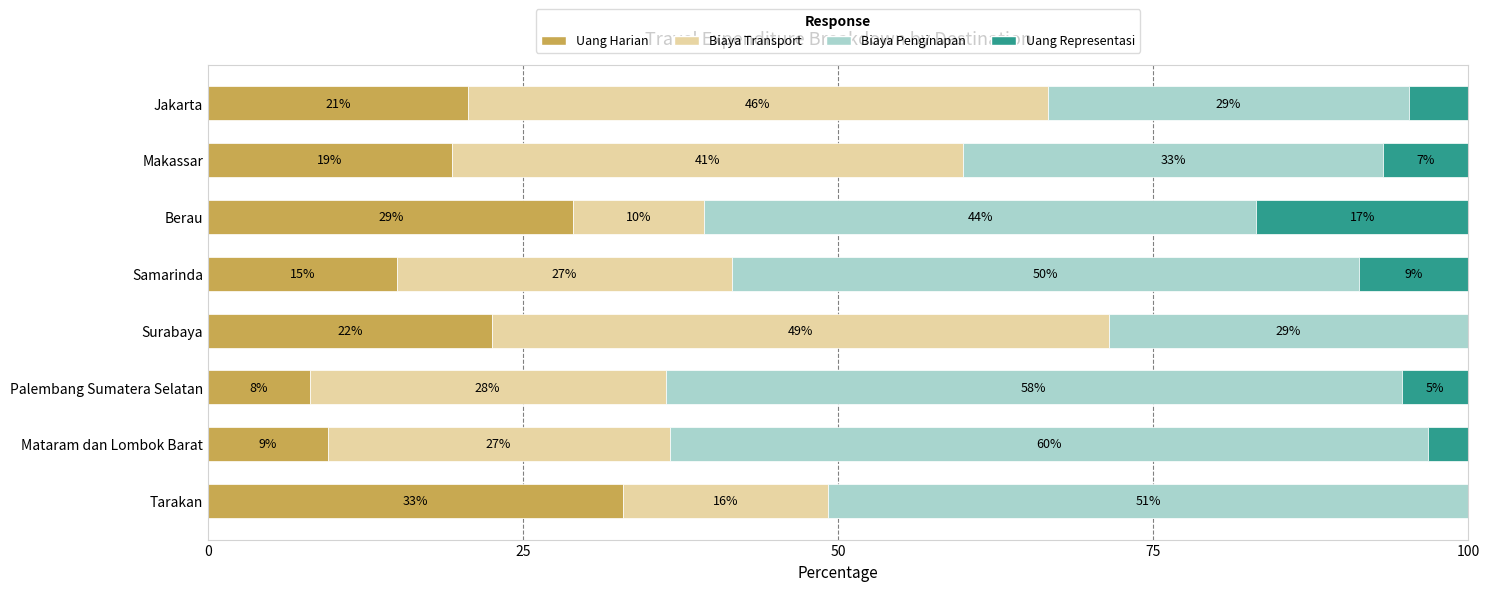

What are all the series names shown in the legend?

Uang Harian, Biaya Transport, Biaya Penginapan, Uang Representasi